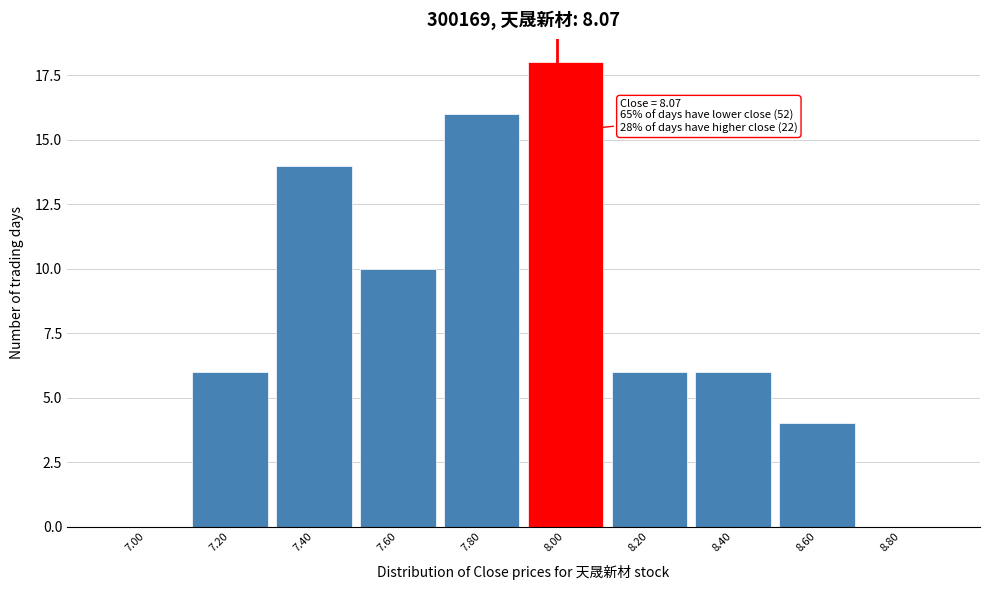

Reading left to right, what are all the values shown in this chart?

7.00=0	7.20=6	7.40=14	7.60=10	7.80=16	8.00=18	8.20=6	8.40=6	8.60=4	8.80=0